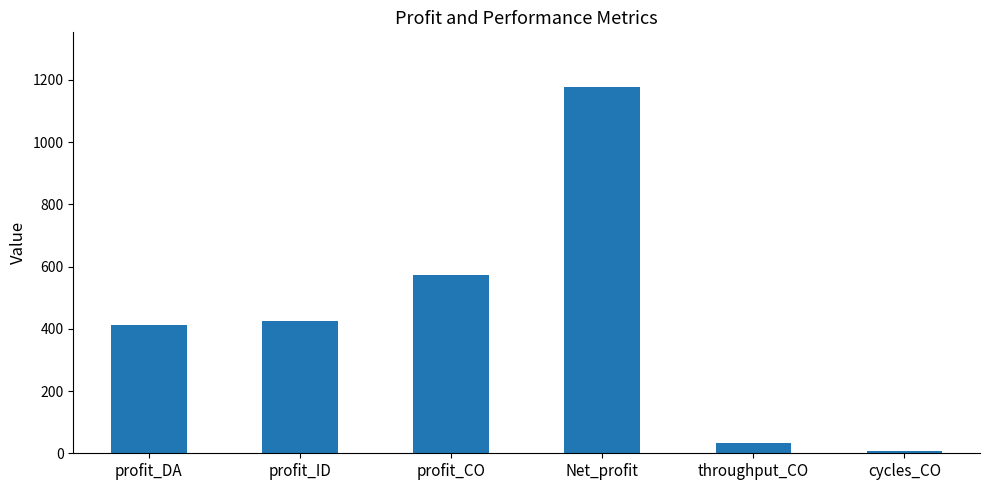

Reading left to right, list all the values displayed in this chart.

411.9	424.6	573.8	1176.2	32.4	7.3